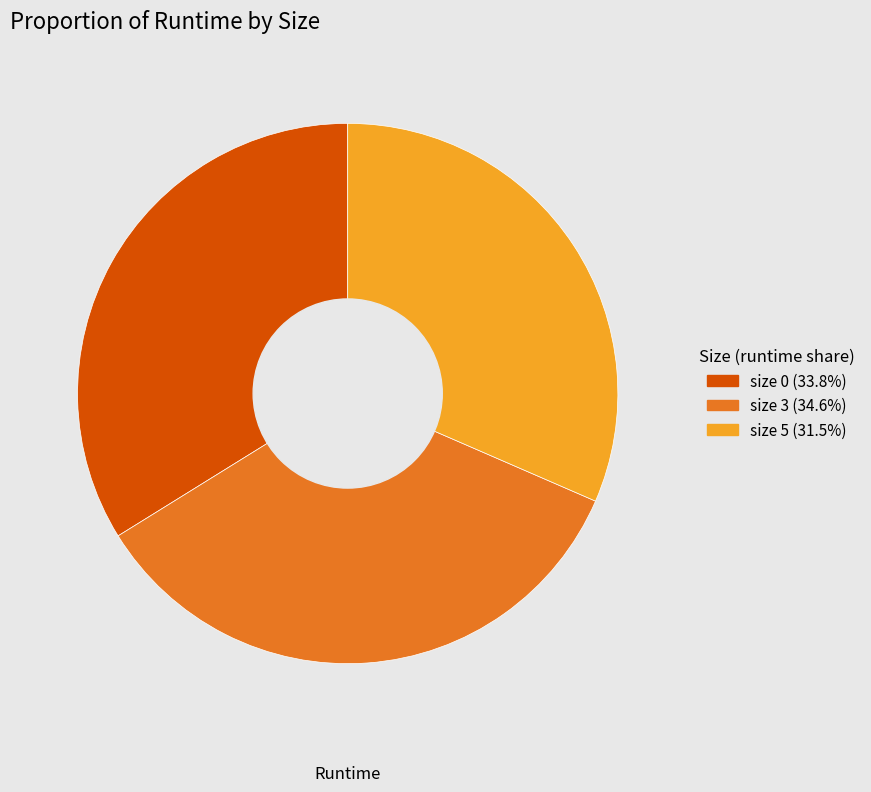

Does any single category account for the majority?

No